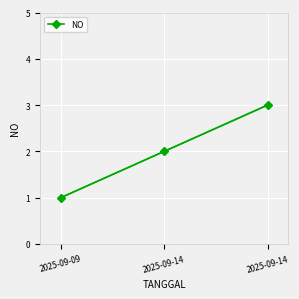

How many lines are shown in the chart?

1